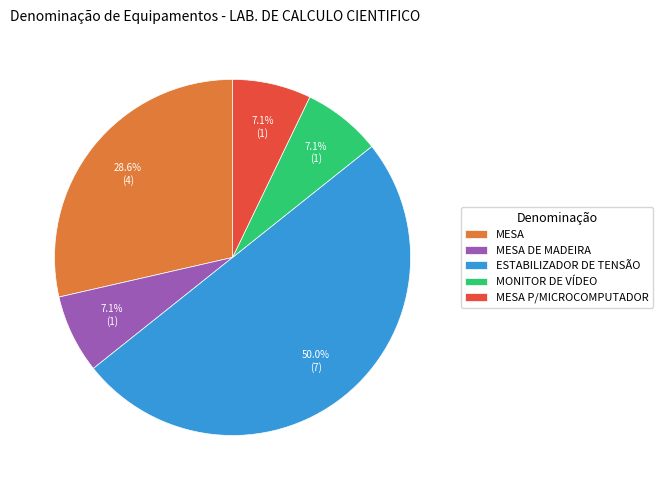

Do MONITOR DE VÍDEO and MESA P/MICROCOMPUTADOR together represent more than half of the pie?

No